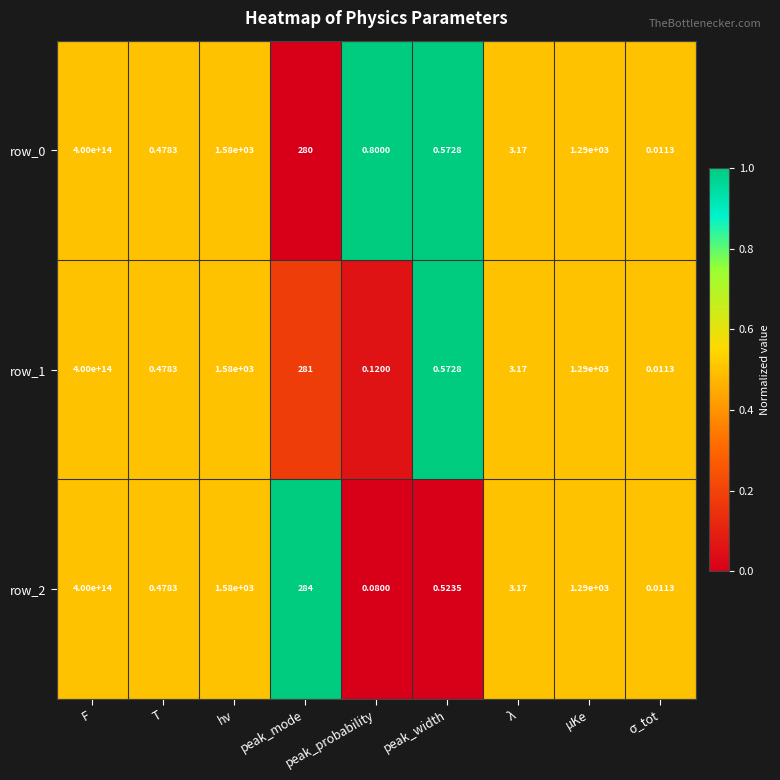

How many data points in row_0 are above 3?

5